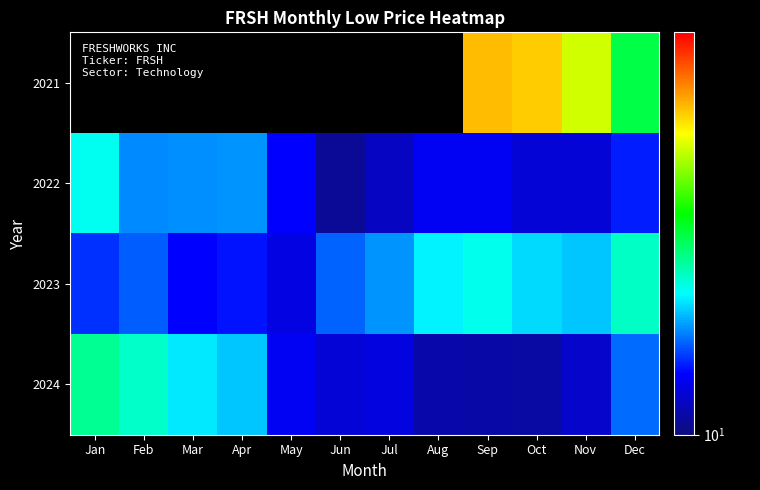

How many values in the 2022 series are below 12?

4